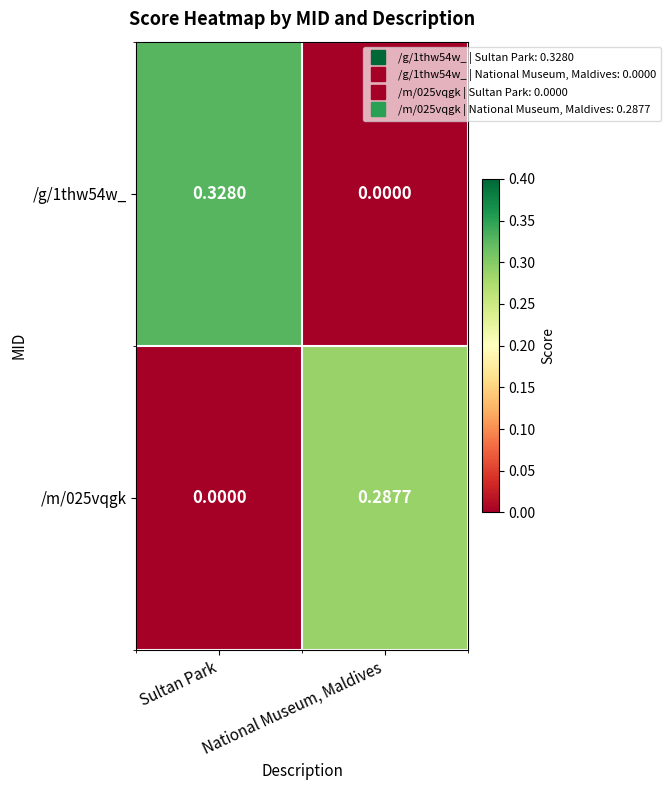

At which category is the sum across all series the highest?

Sultan Park